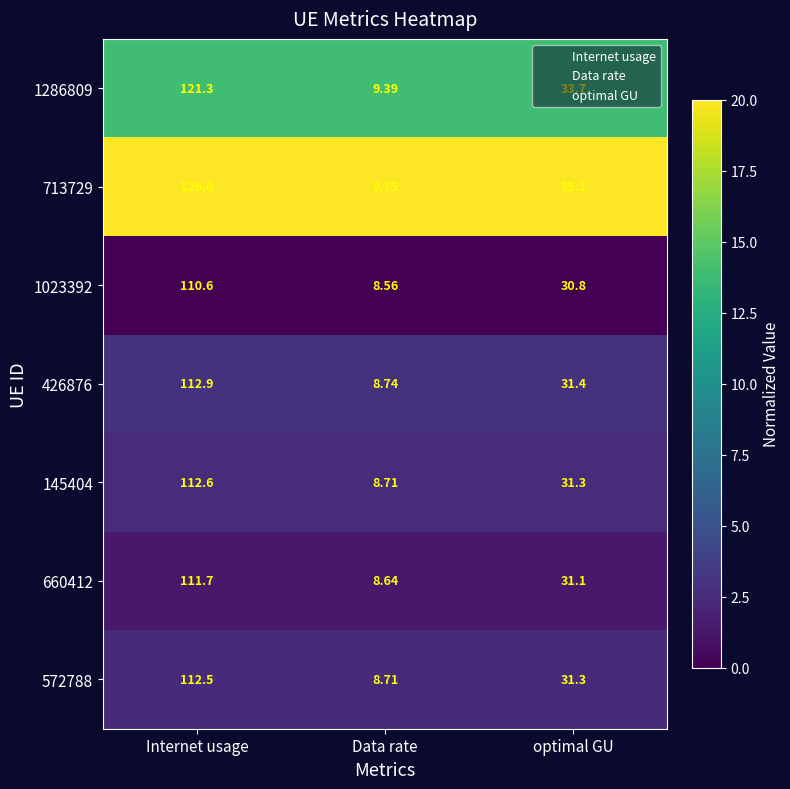

At which category is the sum across all series the highest?

Internet usage